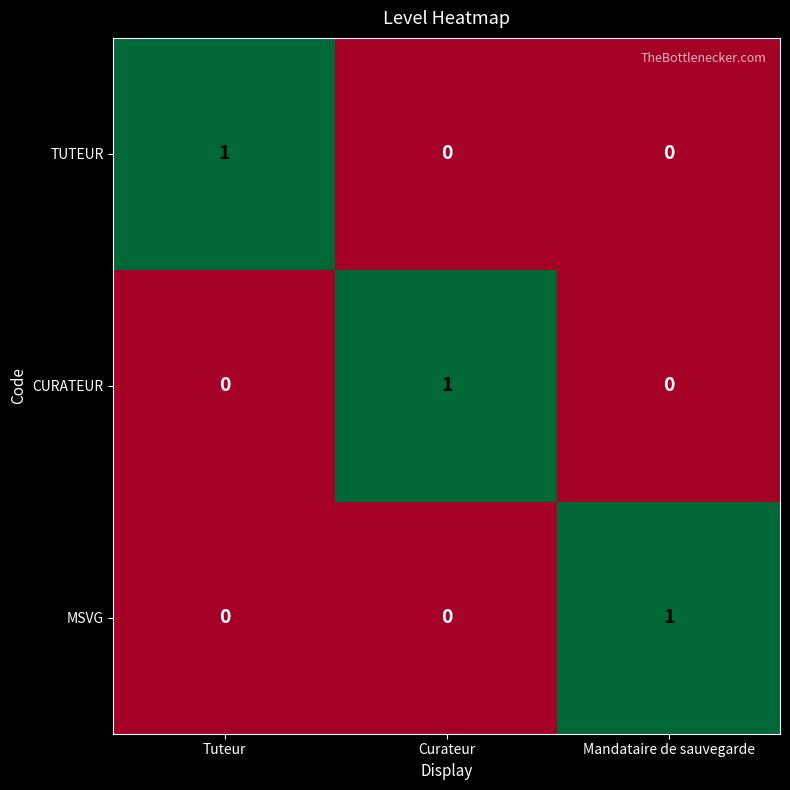

How many TUTEUR values are between 0 and 1?

3